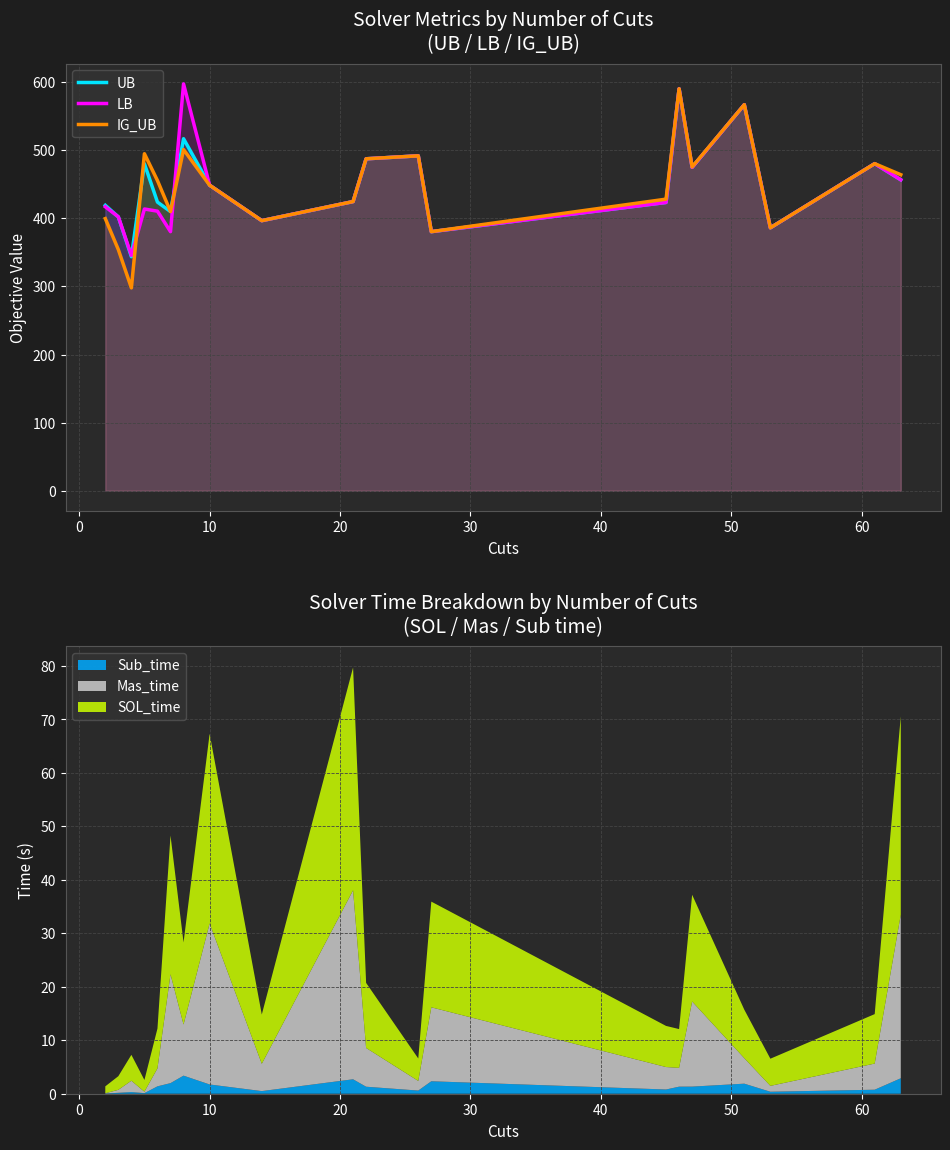

What is the highest value of the LB series?

597.4